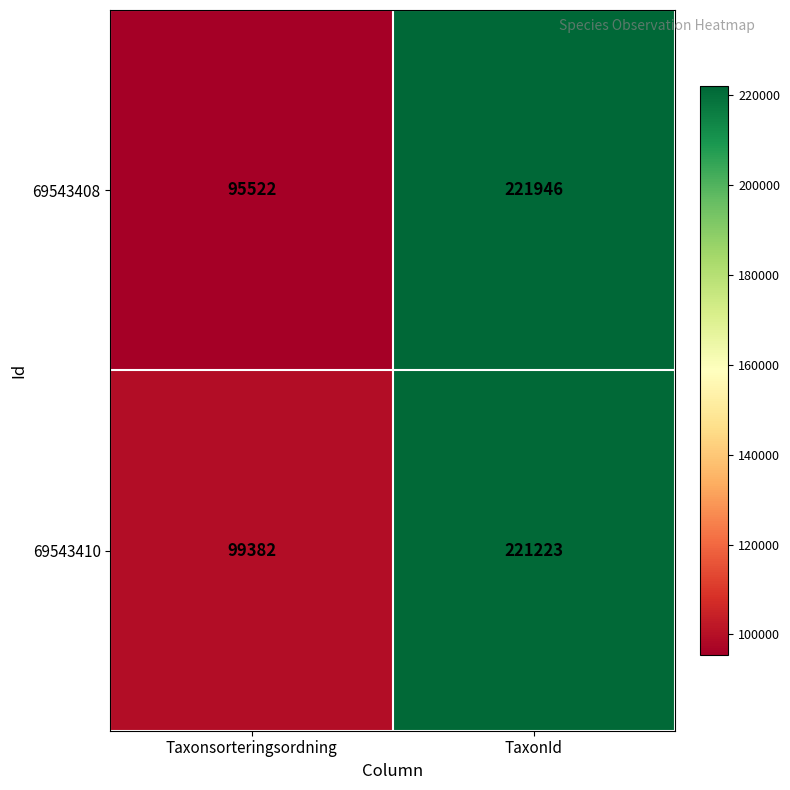

At which label does 69543408 reach its peak?

TaxonId